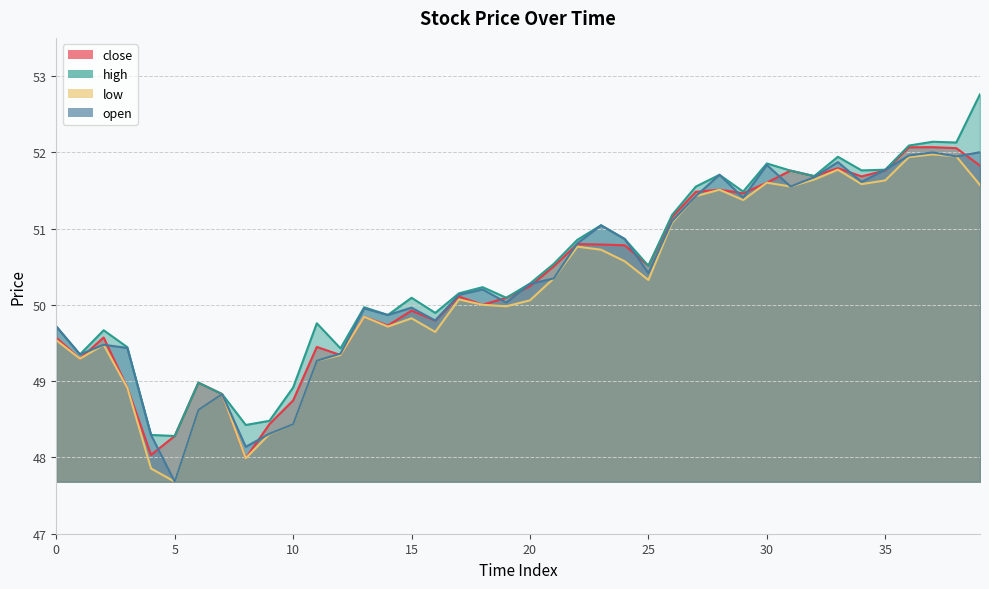

True or false: open and high cross at least once.

False